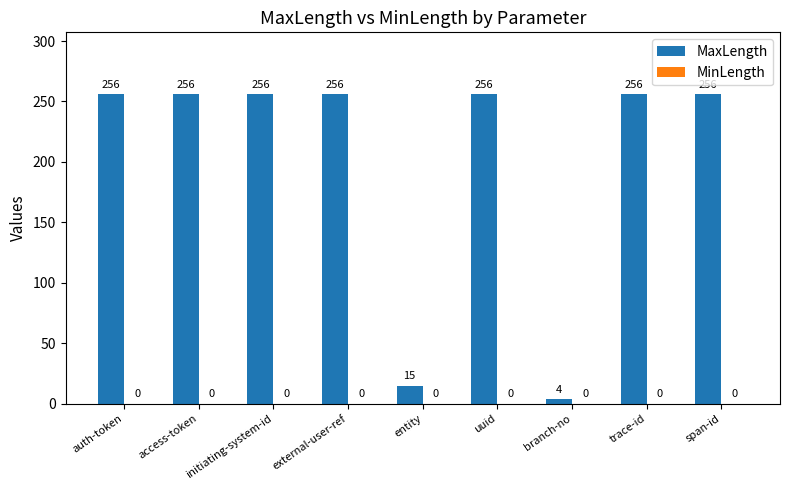

Approximately how many times larger is the value at auth-token compared to external-user-ref?

1.0